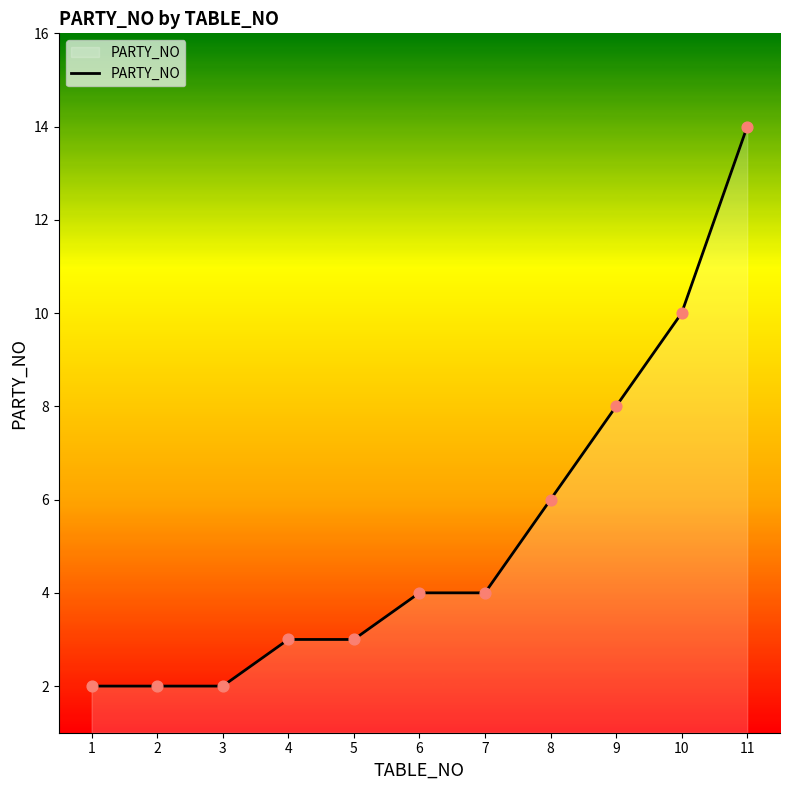

What is the ratio of the value at 8 to the value at 7?

1.5